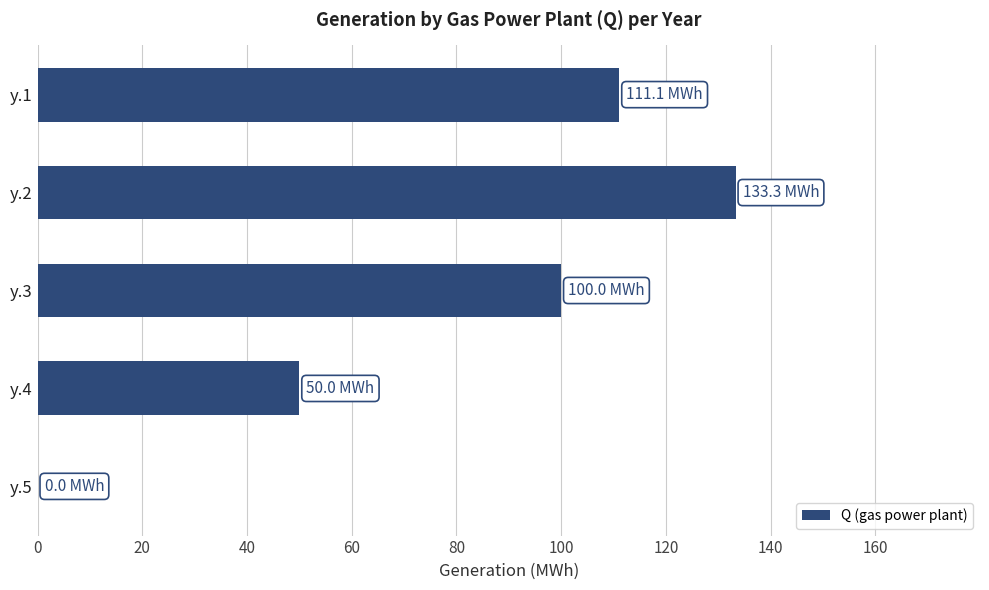

Reading bottom to top, transcribe all the data shown in this chart.

y.5=0.0	y.4=50.0	y.3=100.0	y.2=133.3	y.1=111.1